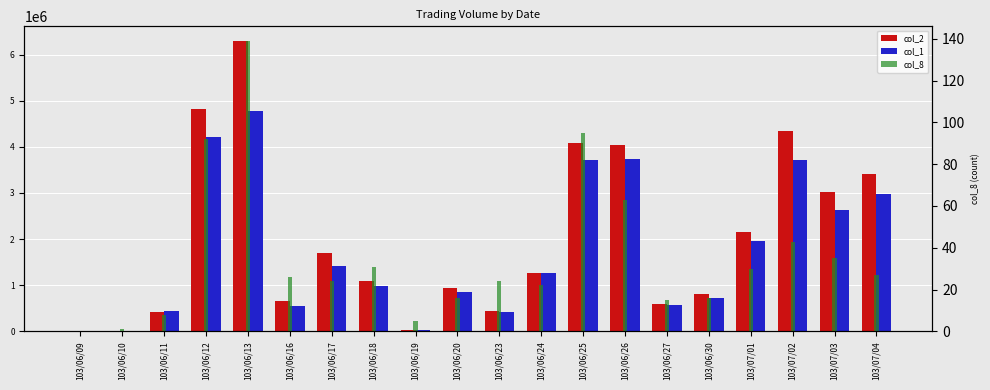

What is the greatest value displayed?

6295840